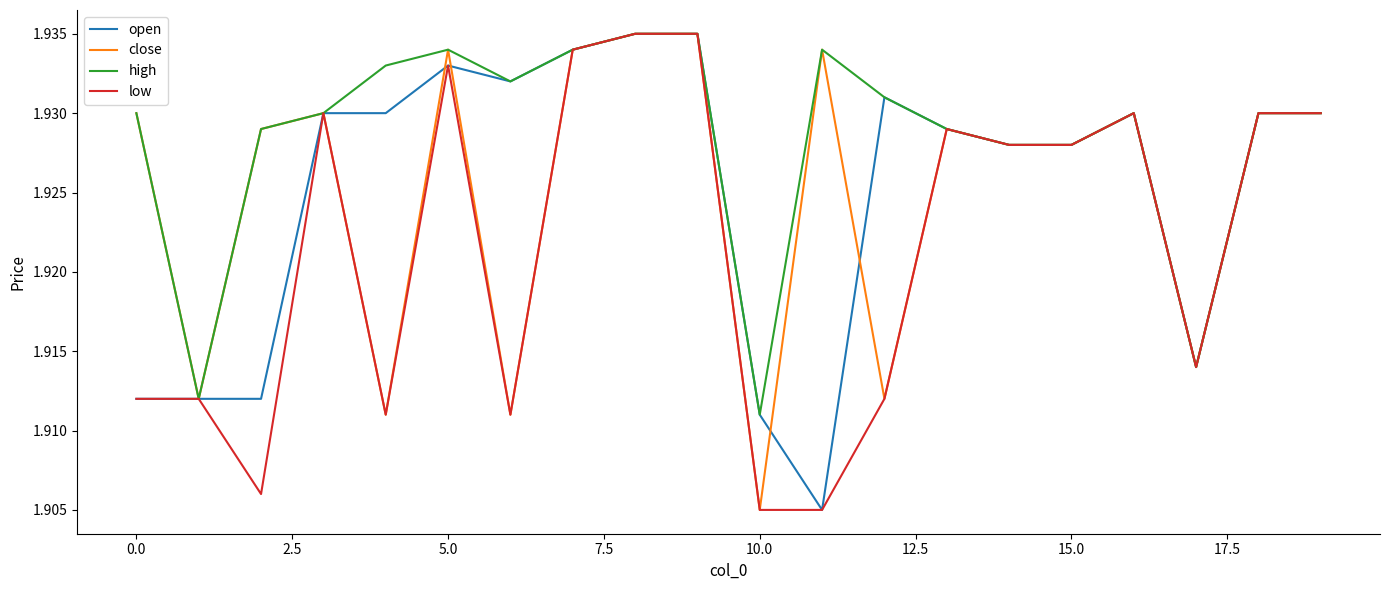

Which series has the largest total across all categories?

high